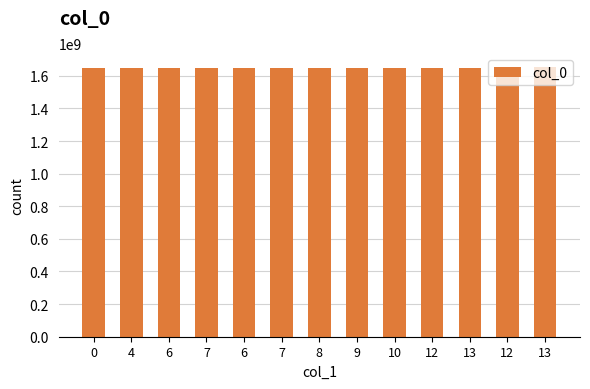

How many values are below 1649686670?

6